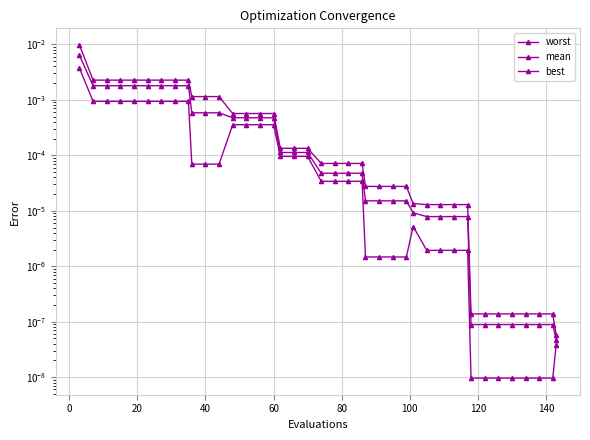

How many lines are shown in the chart?

3